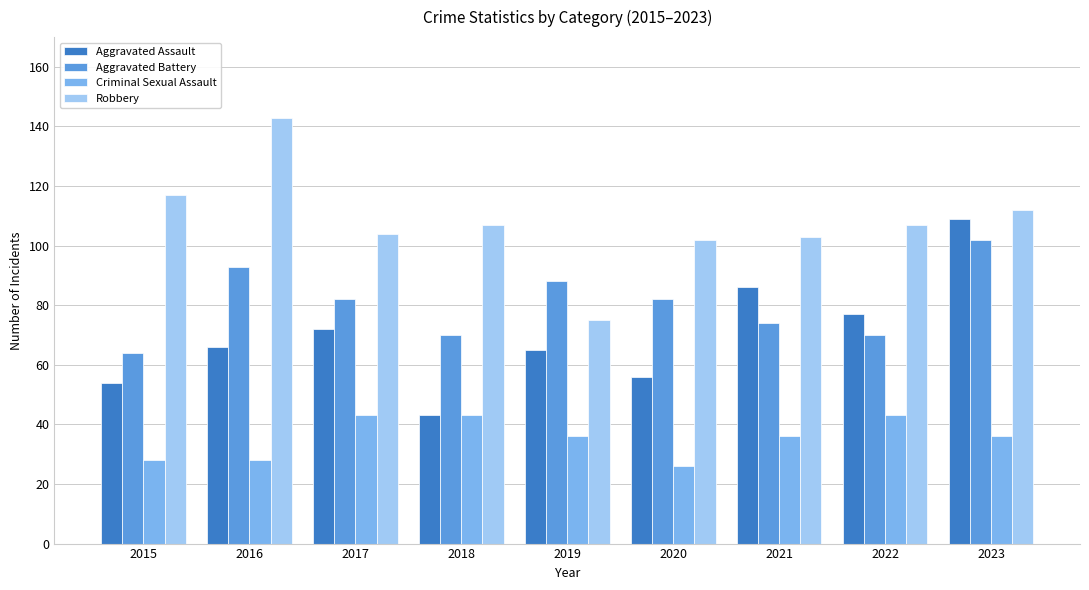

Is it true that Robbery equals 141 at 2020?

False